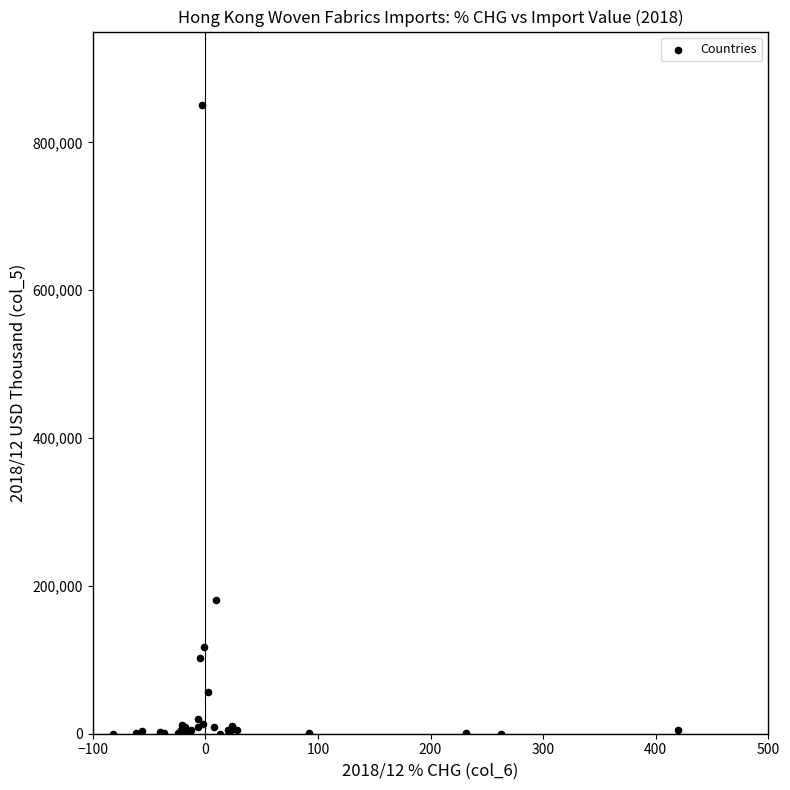

What Y value in the scatter plot is closest to 425246?

180507.8